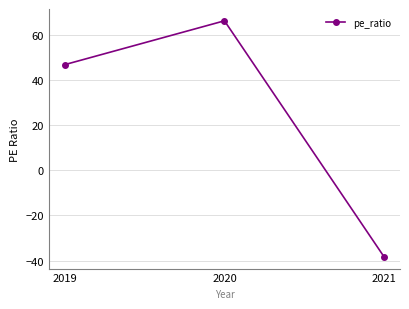

How many series are shown in this chart?

1